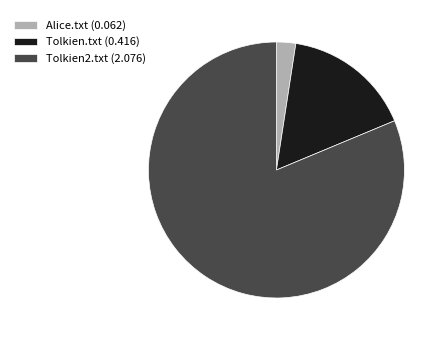

Which slice is the largest?

Tolkien2.txt (2.076)